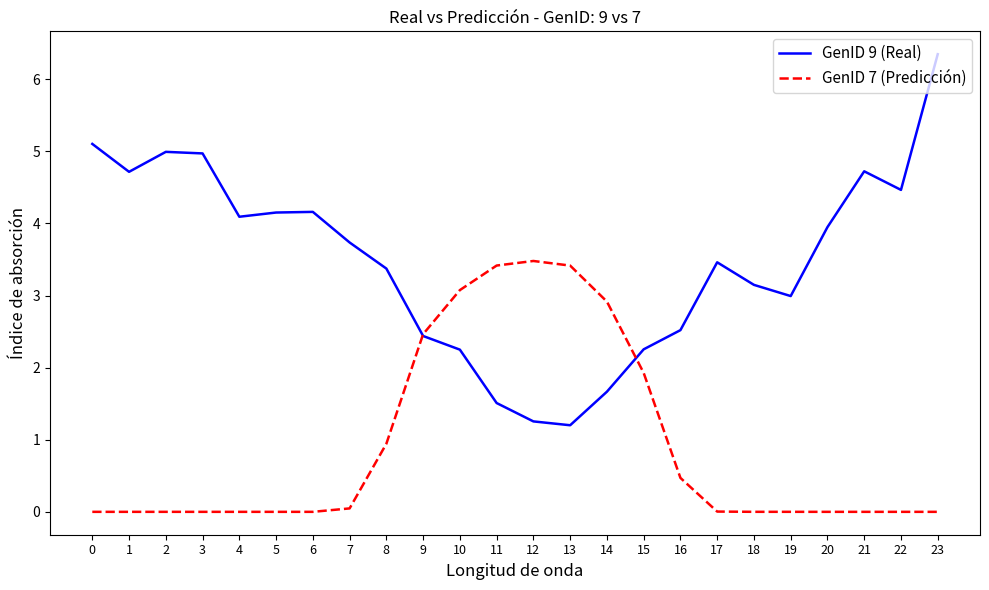

The value of GenID 7 (Predicción) at 16 is 0.7. True or false?

False